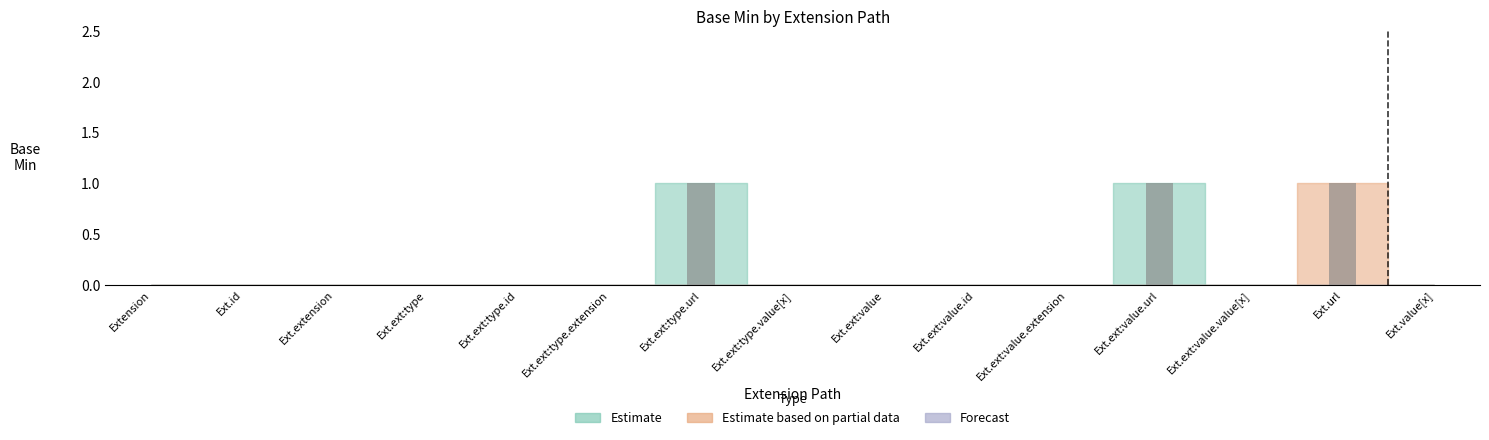

What is the sum of all values?

3